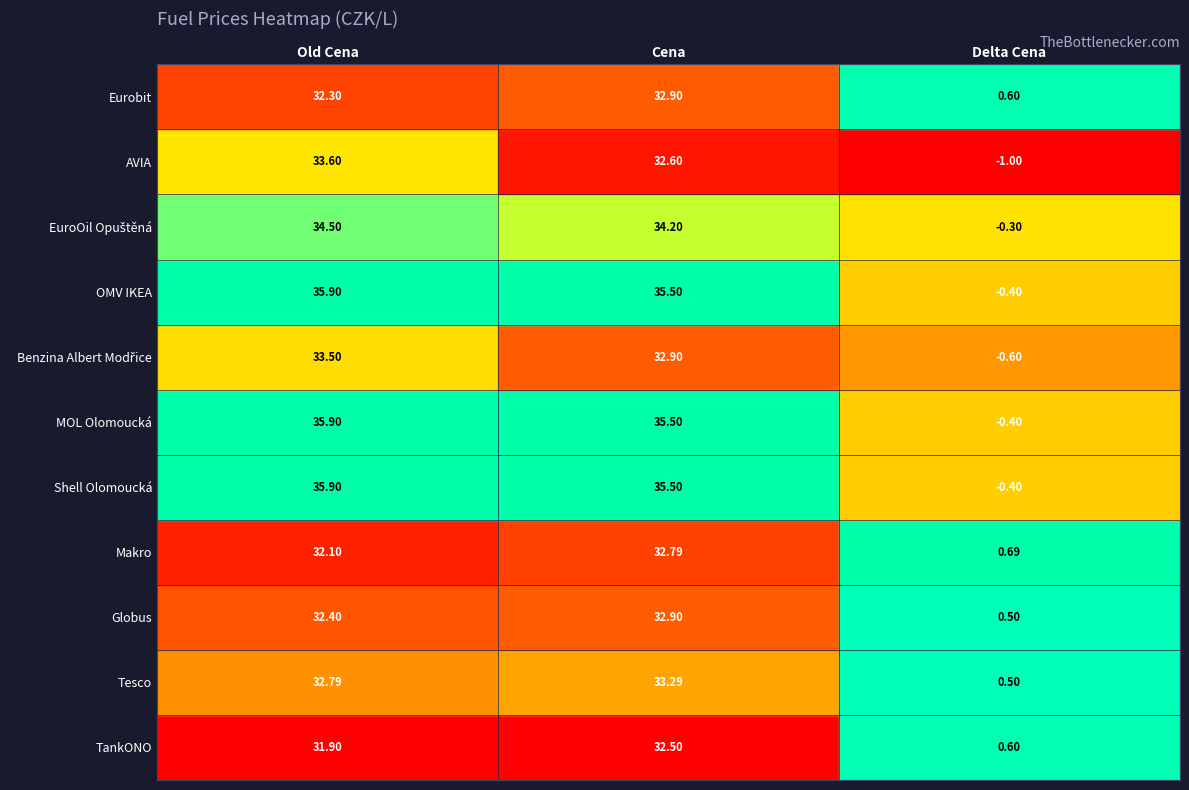

Between Old Cena and Cena, which series saw the biggest shift?

AVIA